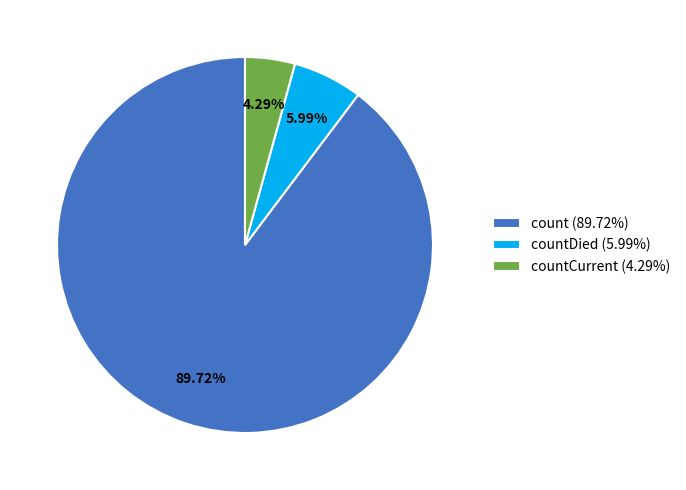

Rank the categories by value from lowest to highest.

countCurrent (4.29%), countDied (5.99%), count (89.72%)